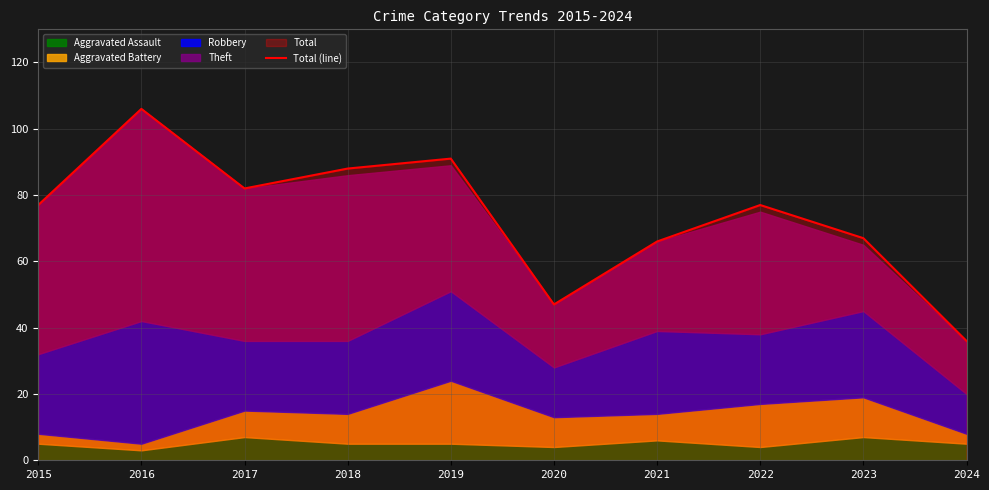

Where does the data first go above 77?

2016